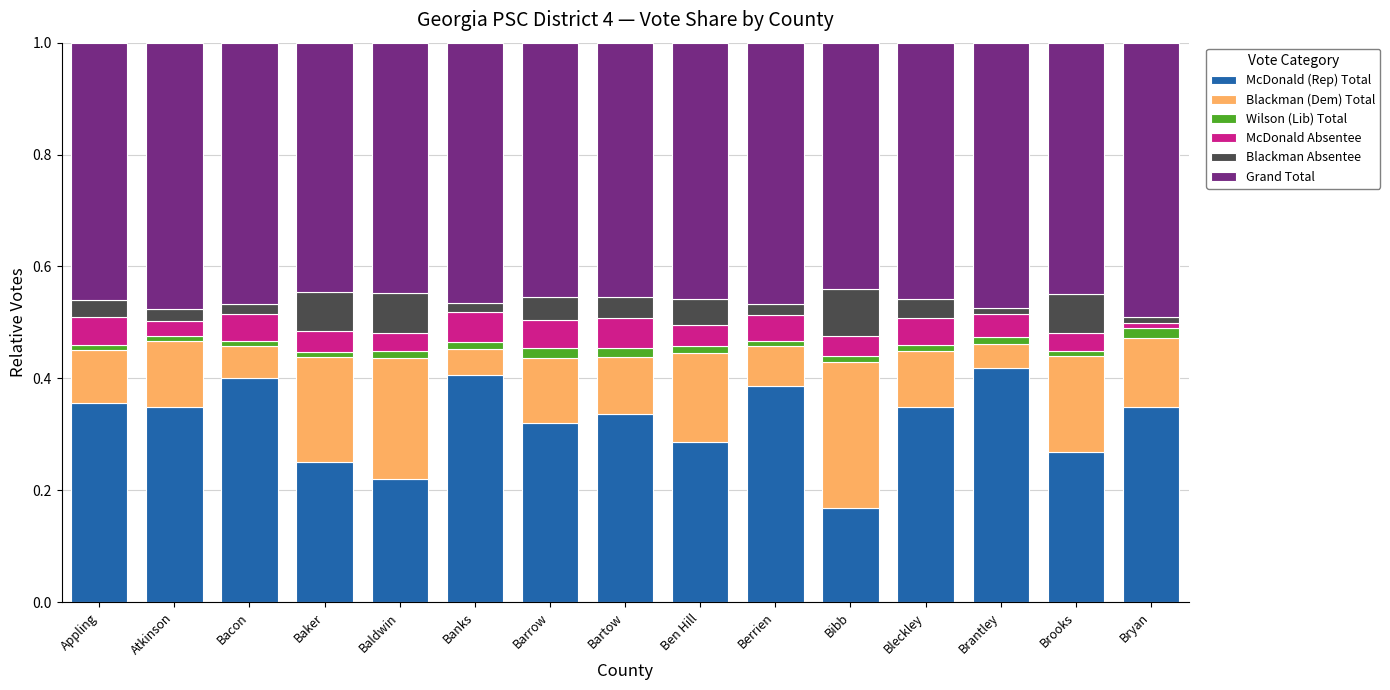

True or false: Blackman (Dem) Total has a value of 0.3 at Bibb.

True